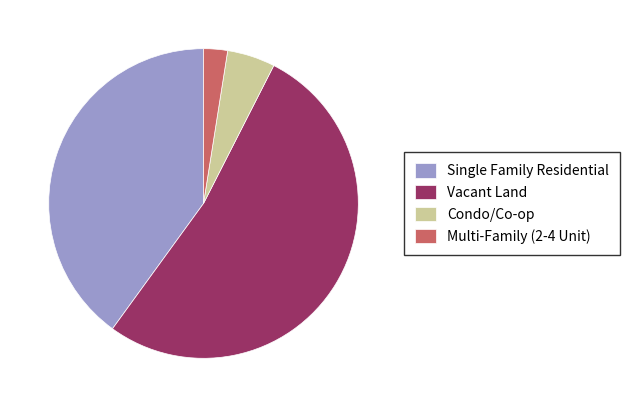

Between Single Family Residential and Condo/Co-op, which is larger?

Single Family Residential